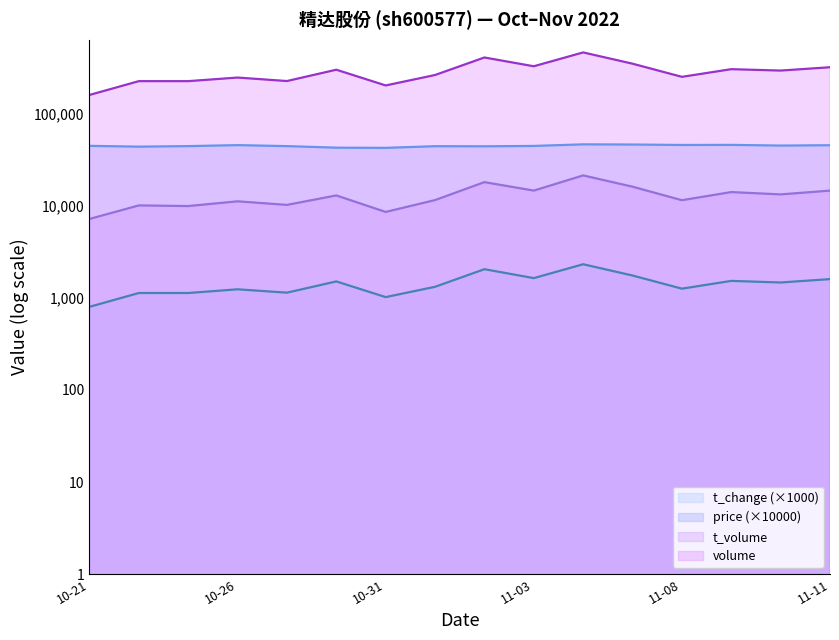

What is the total value across all series at 11-03?

388744.0